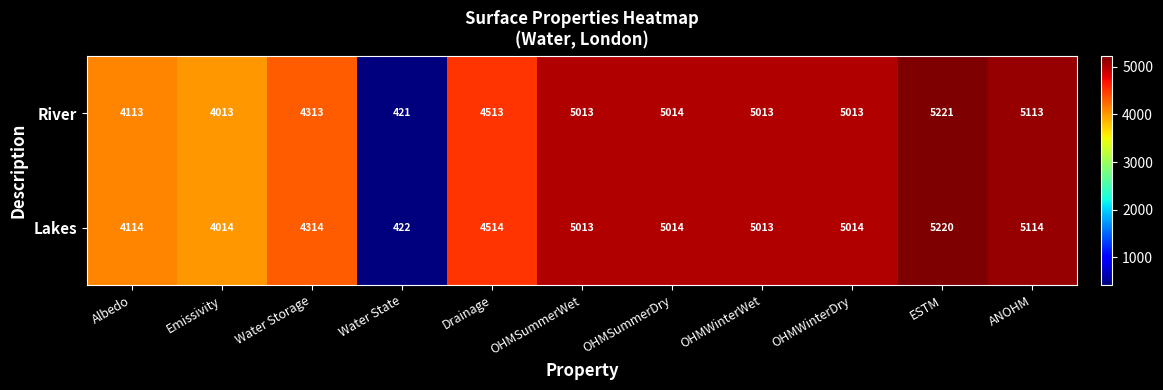

What is the difference between the second highest and minimum values in the River series?

4692